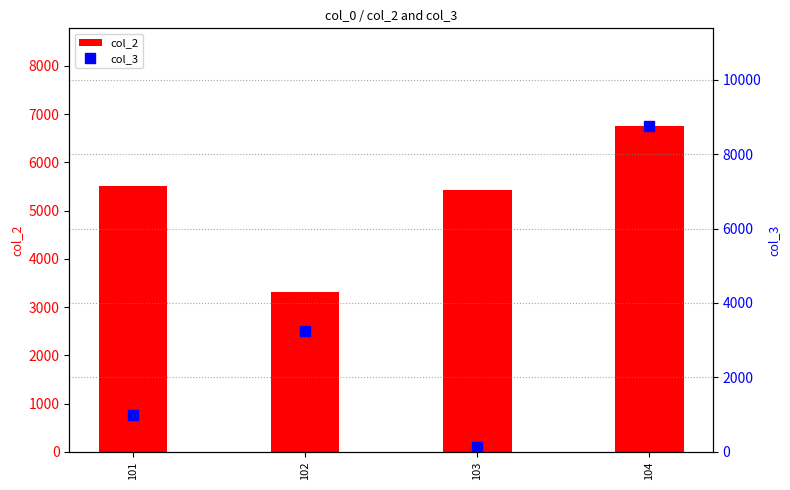

What are all the series names shown in the legend?

col_2, col_3